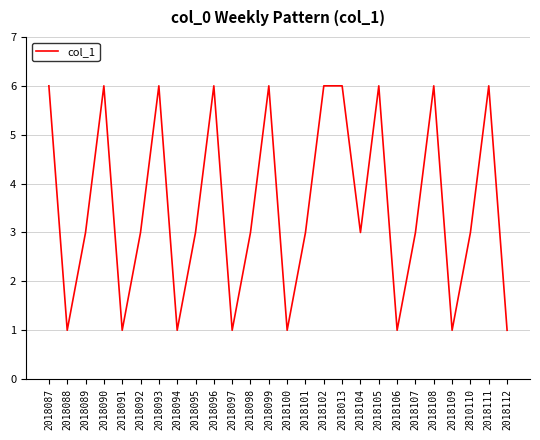

The value at 2018095 is 2. True or false?

False